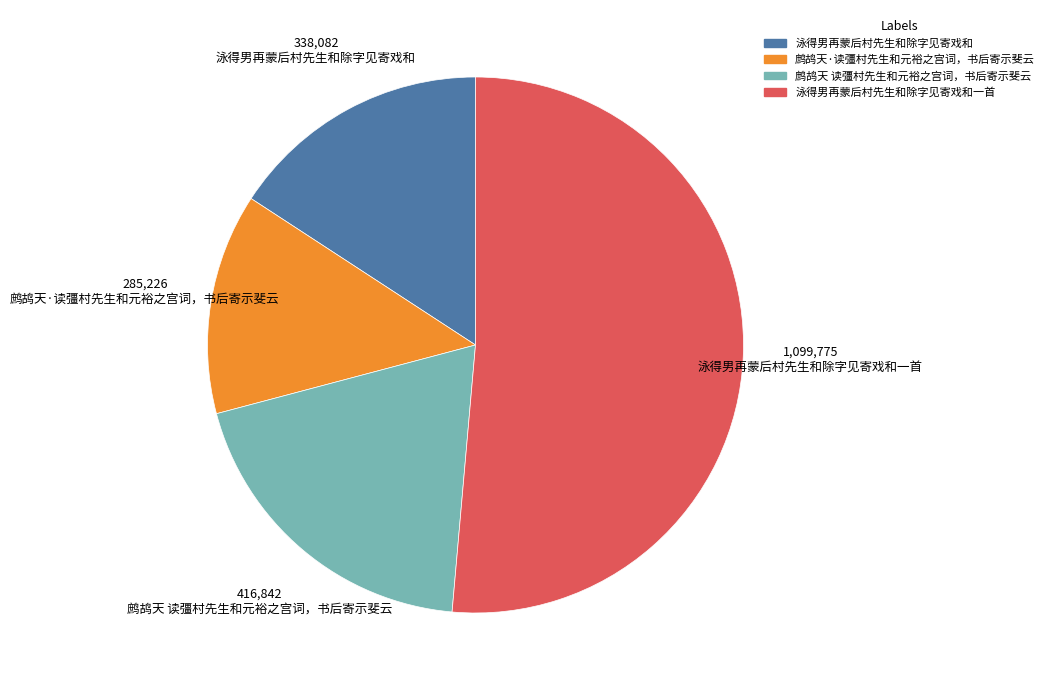

Is there a majority slice in this chart?

Yes